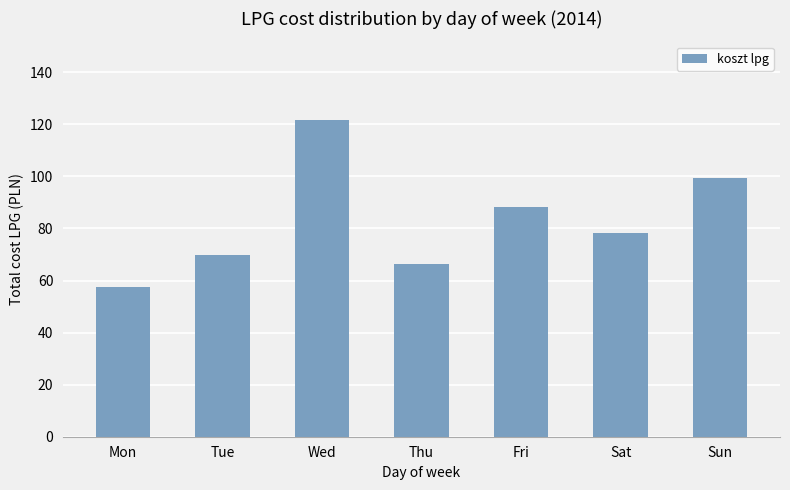

How many values exceed 78?

4